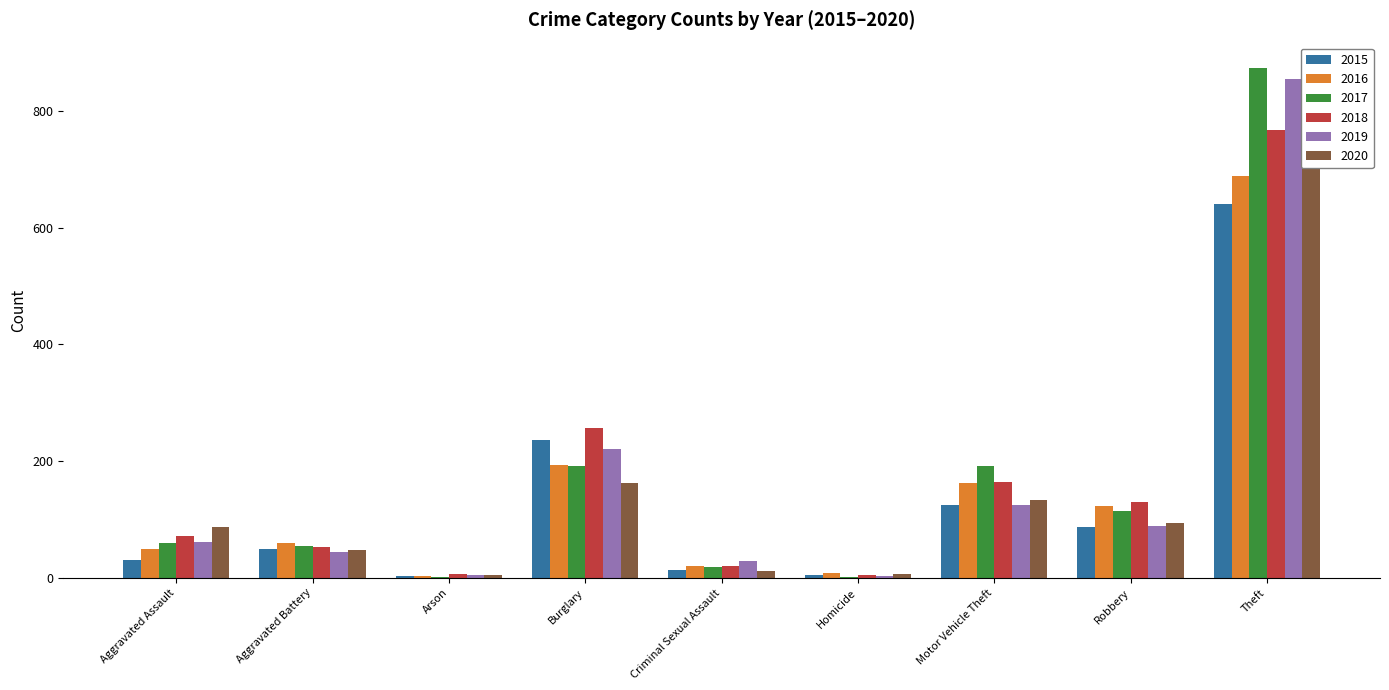

Which series has the largest range (max minus min)?

2017